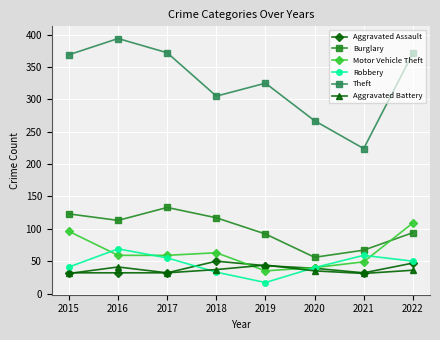

How many lines are shown in the chart?

6